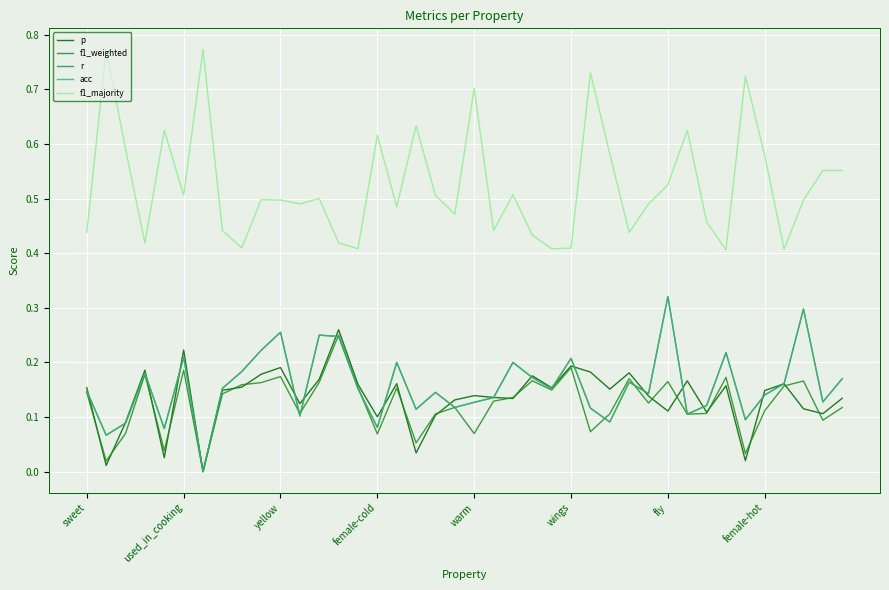

Does the chart have visible grid lines?

Yes